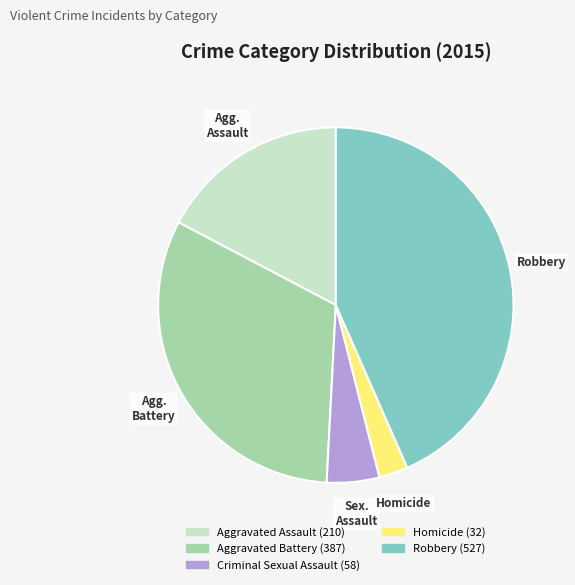

Does any single category account for the majority?

No